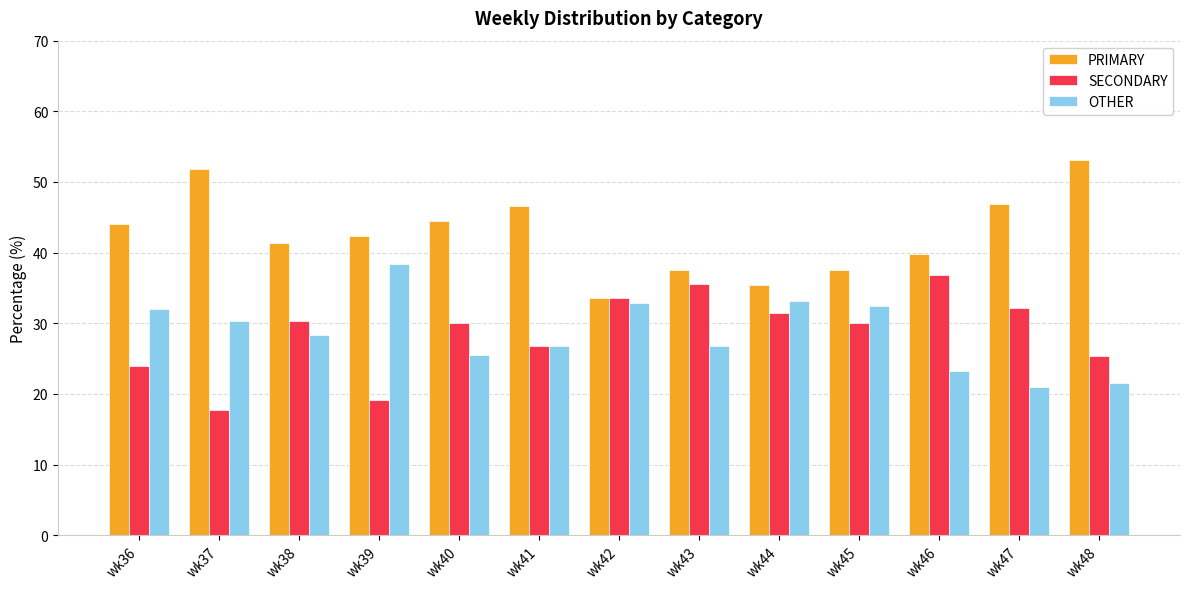

Which series has the largest total across all categories?

PRIMARY